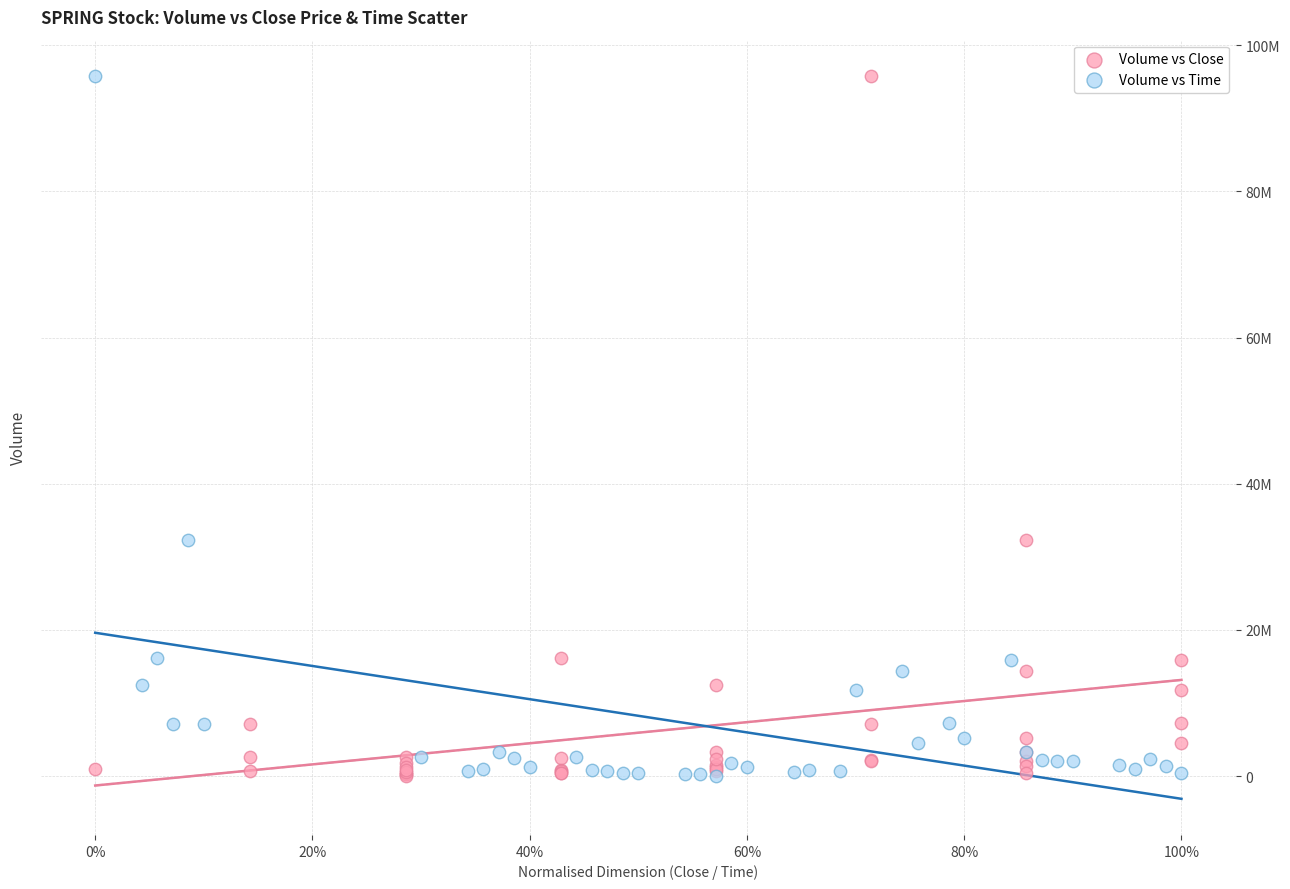

What are all the series names shown in the legend?

Volume vs Close, Volume vs Time